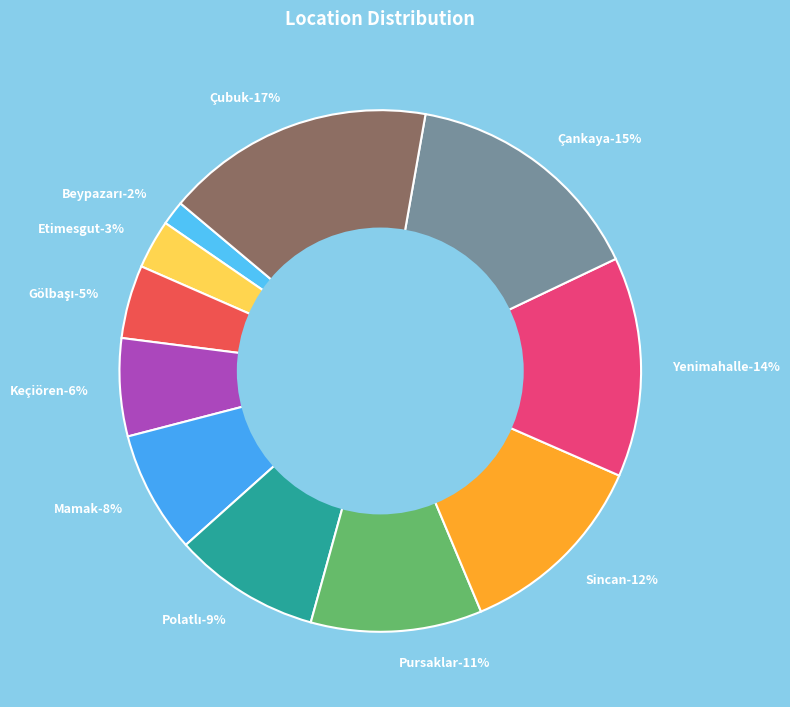

To the nearest percent, what is the combined percentage of Etimesgut and Mamak?

11%